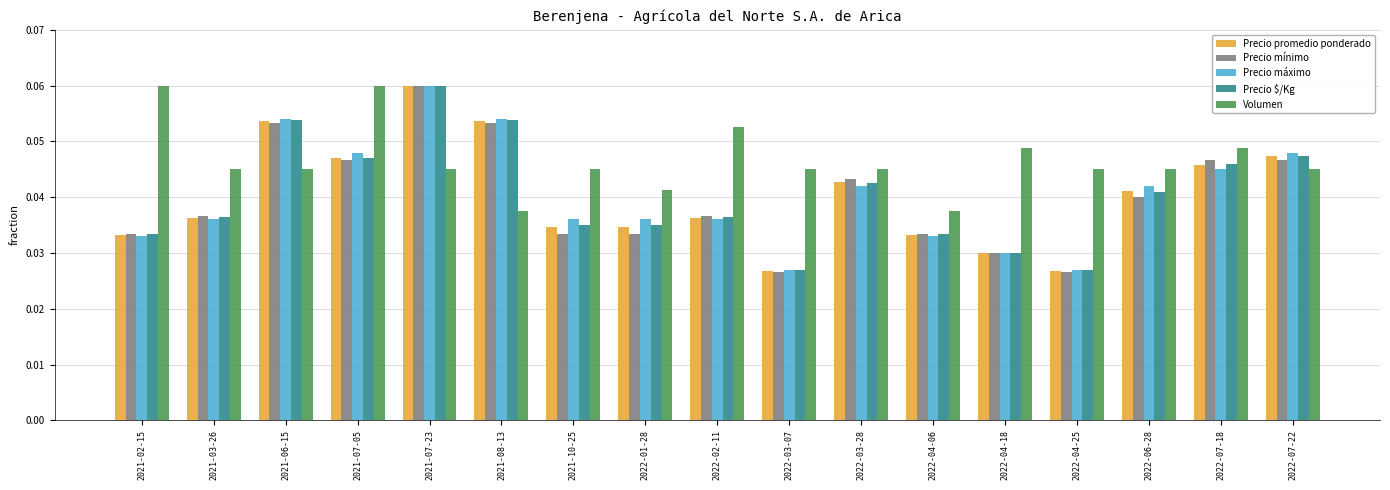

What is the total value across all series at 2021-06-15?

0.3